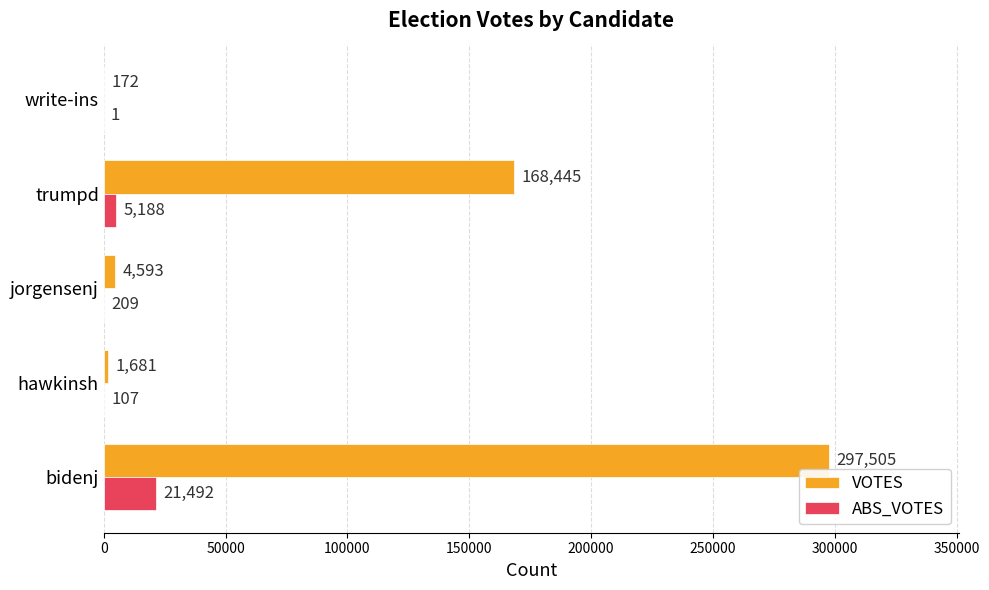

Which series has the largest total across all categories?

VOTES